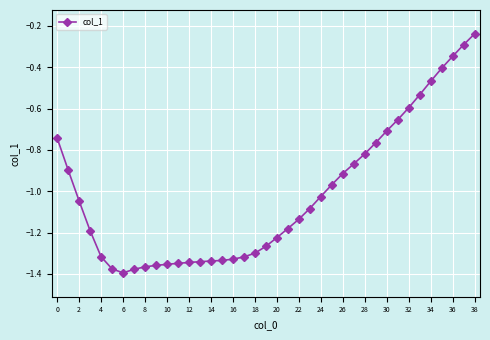

What is the difference between the second highest and minimum values?

1.1